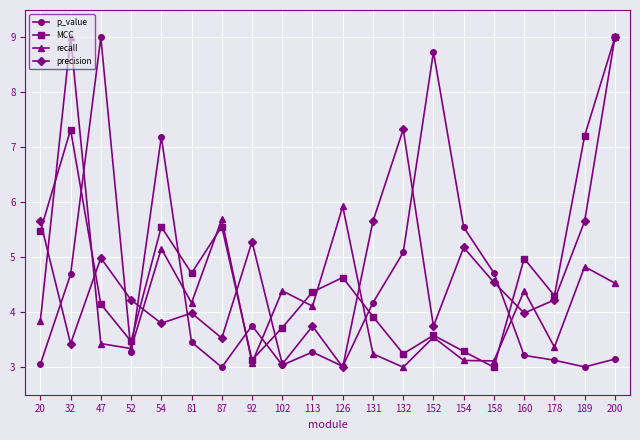

What is the spread (max minus min) of values at 158?

1.7